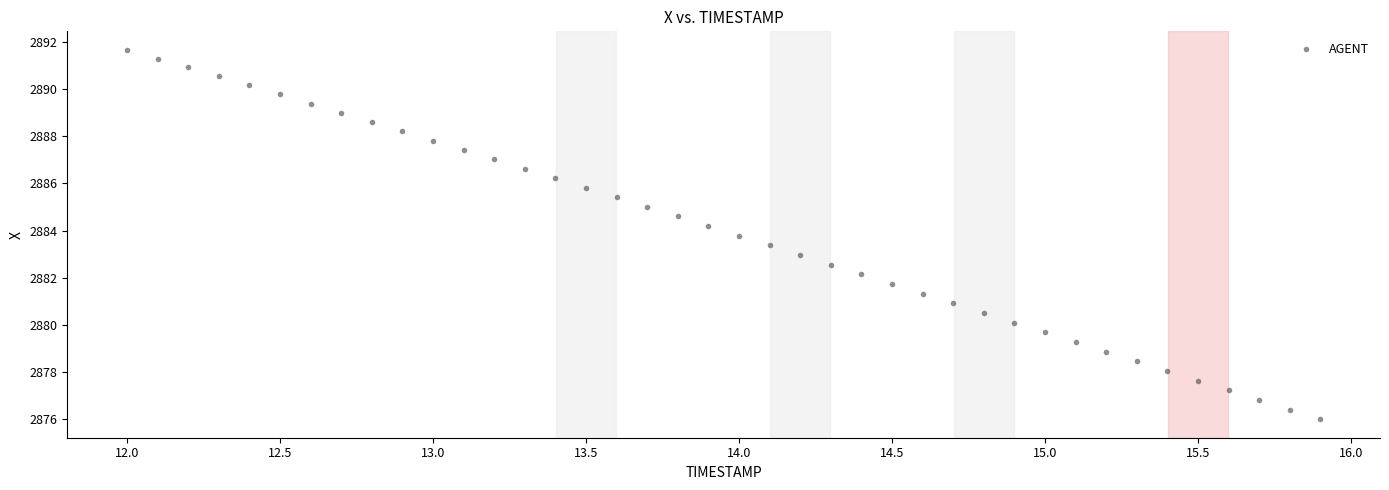

What is the range of Y values (max minus min)?

15.7